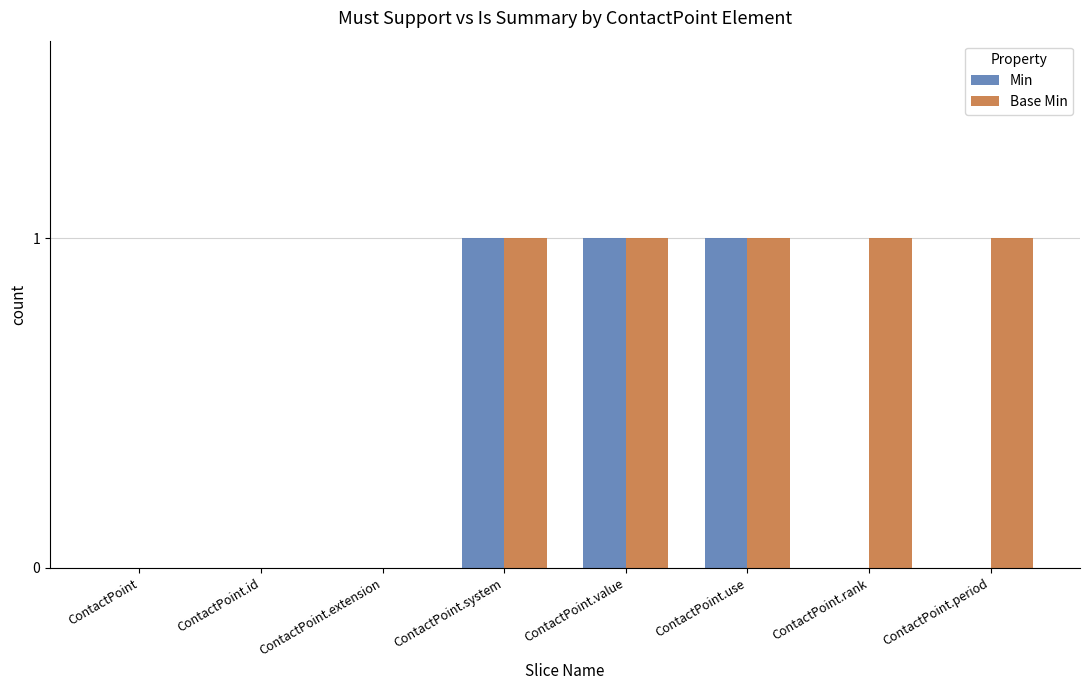

What are all the series names shown in the legend?

Min, Base Min